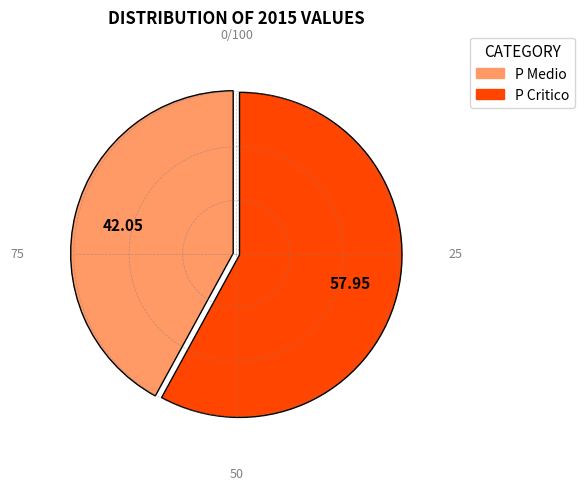

Does any single category account for the majority?

Yes